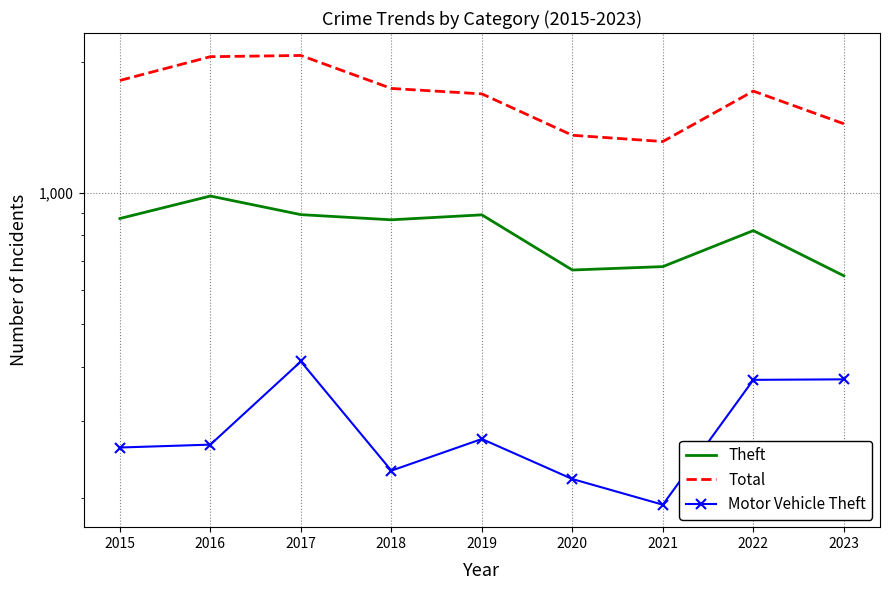

The value of Motor Vehicle Theft at 2017 is 180. True or false?

False